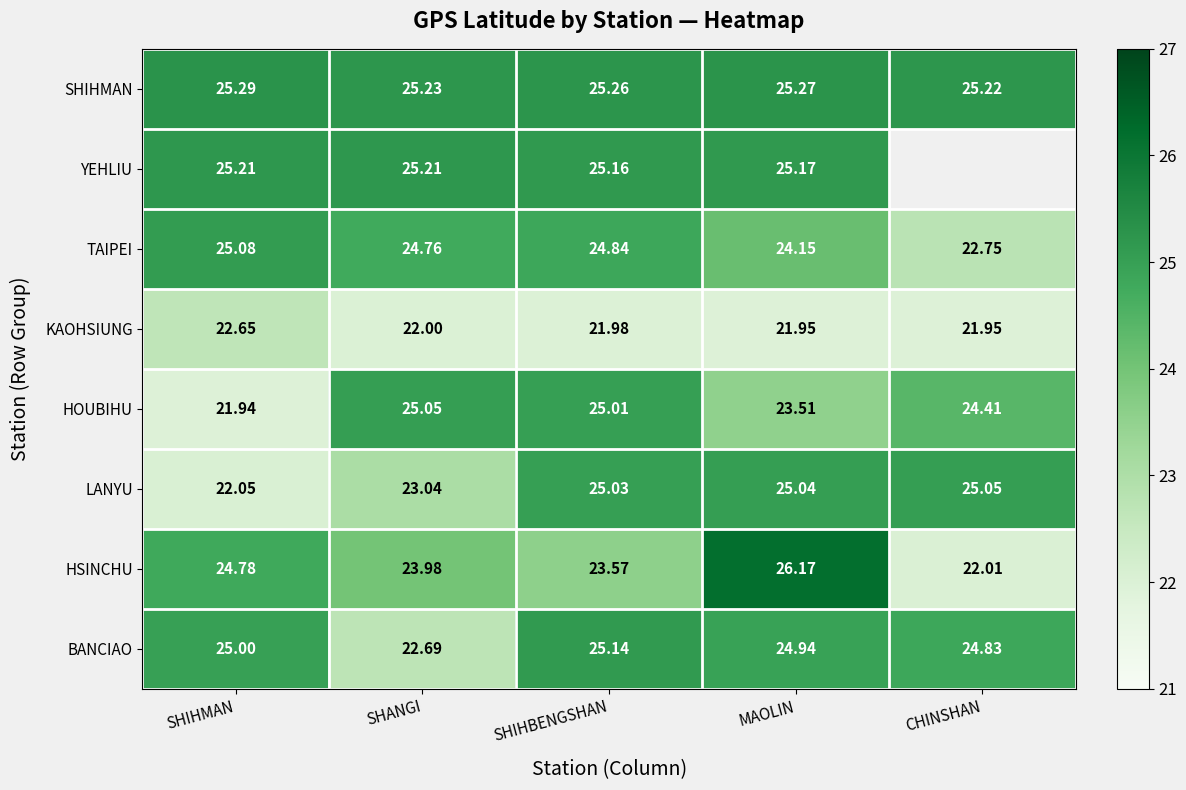

List the labels in order of HOUBIHU value, smallest first.

SHIHMAN, MAOLIN, CHINSHAN, SHIHBENGSHAN, SHANGI